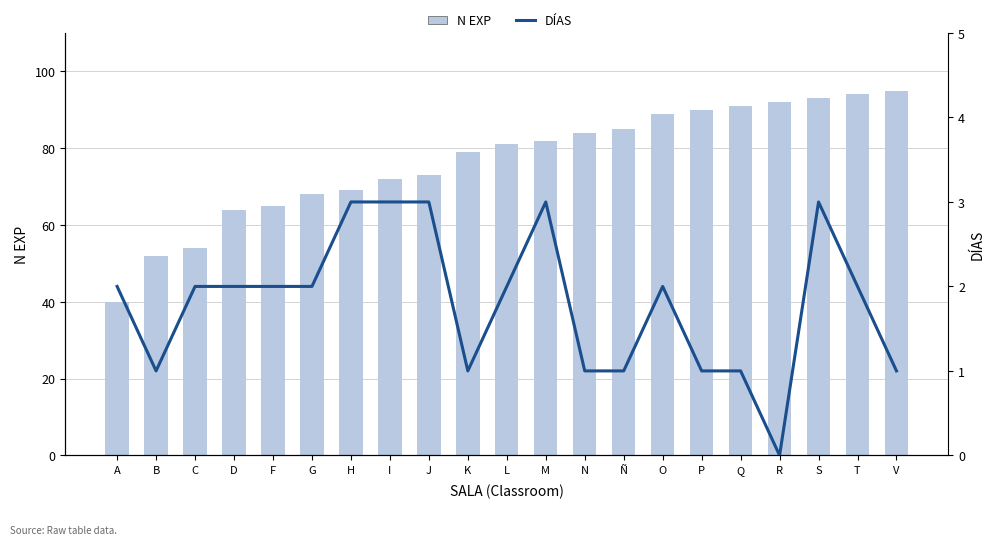

What is the total value across all series at T?

96